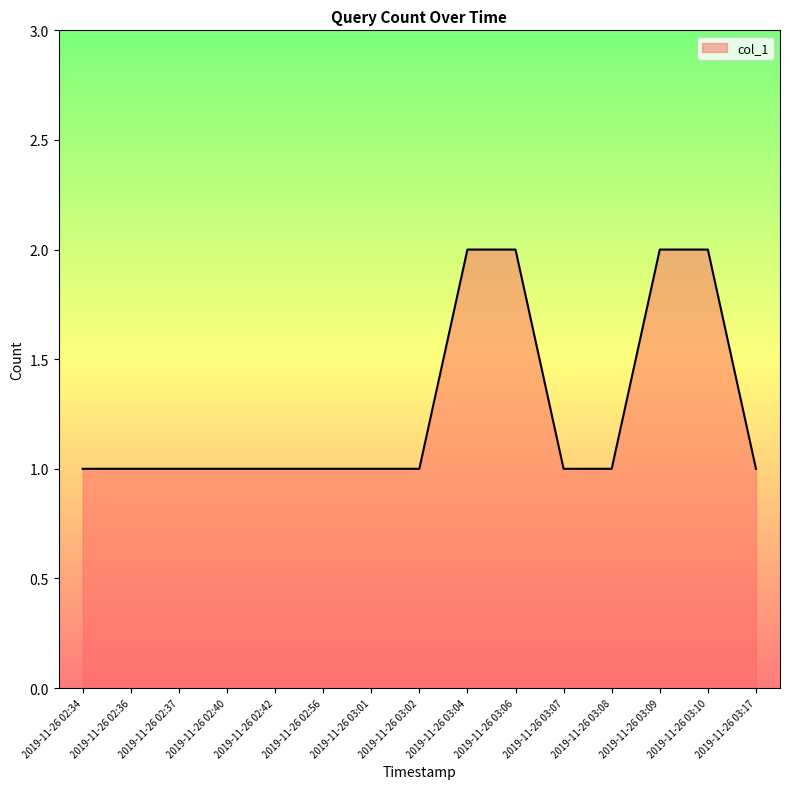

True or false: the data shows 2 at 2019-11-26 03:06.

True